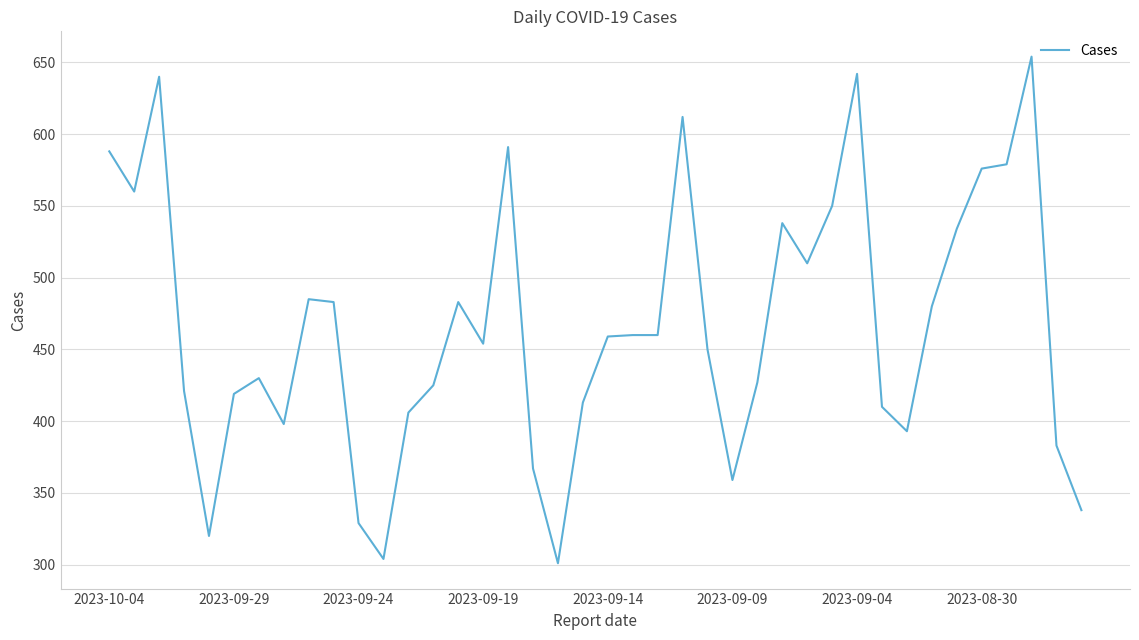

What is the maximum value shown in the chart?

654